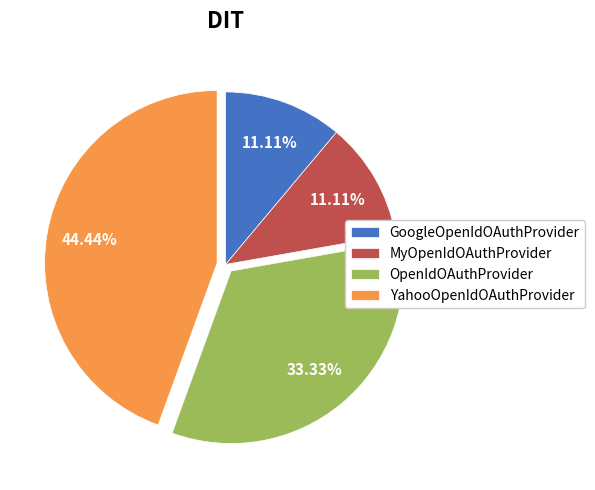

What percentage is the GoogleOpenIdOAuthProvider slice, to the nearest percent?

11%